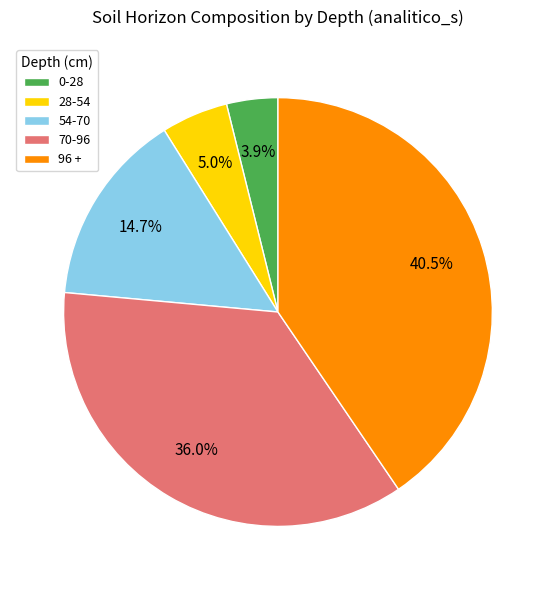

To the nearest percent, what percentage of the pie is 0-28?

4%